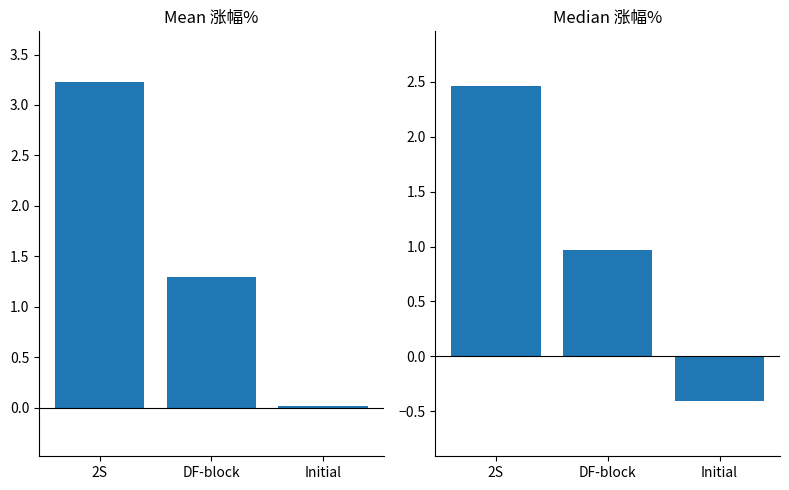

True or false: 均值涨幅% has a value of 2.0 at DF-block.

False